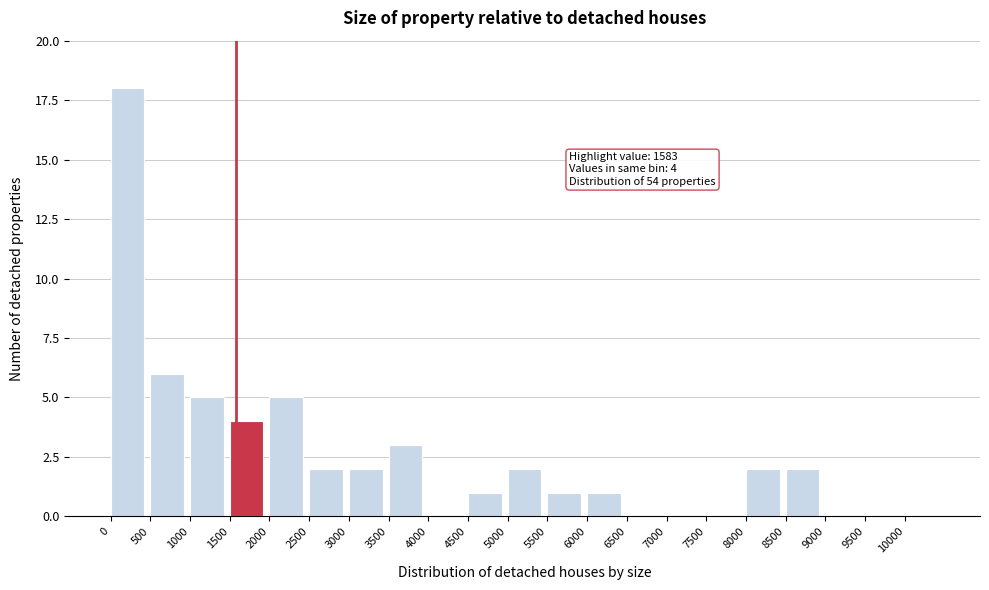

Which range on the x-axis has the tallest bar?

0 to 500